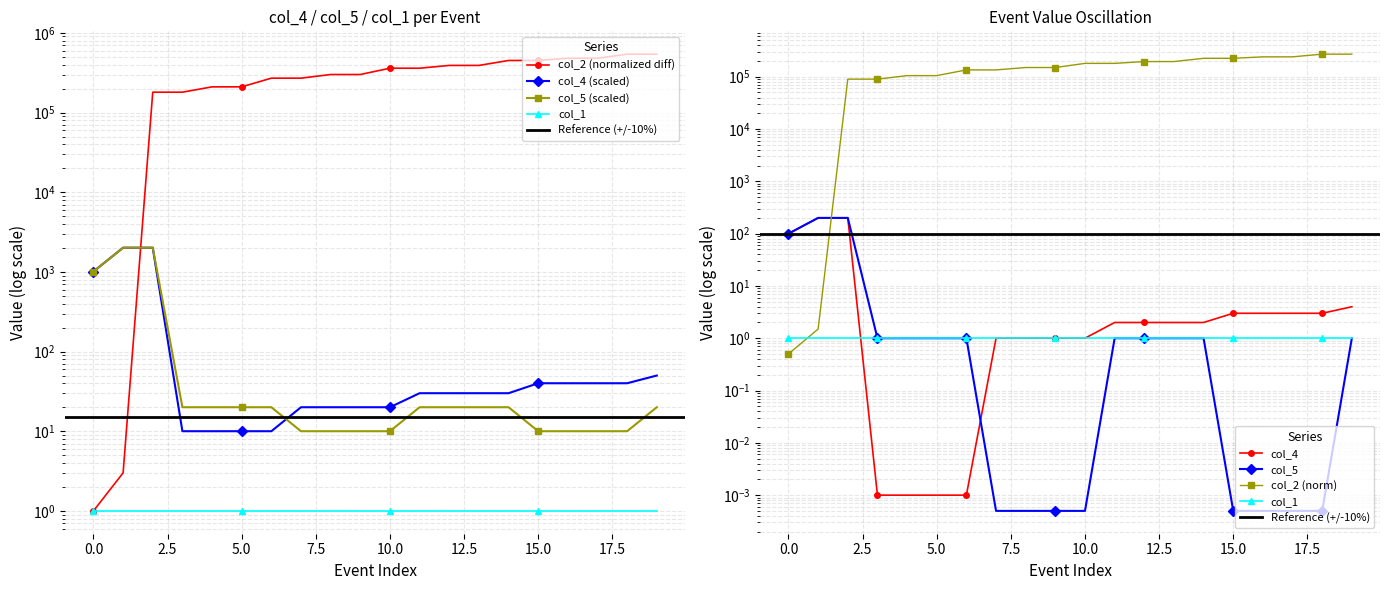

Is it true that col_2 equals 270022.0 at 7?

True